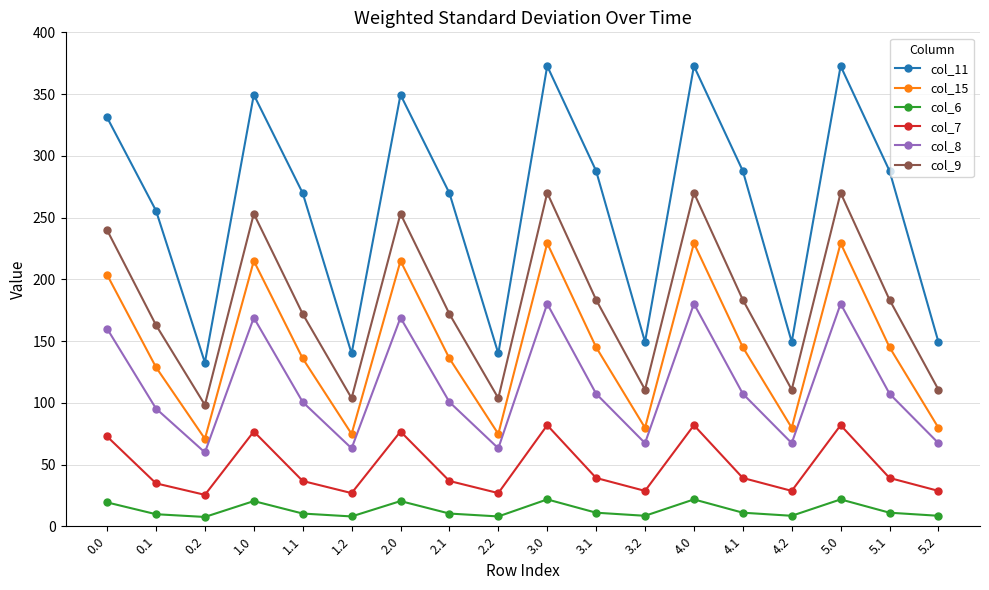

What is the difference between the highest and lowest values at 5.0?

351.0